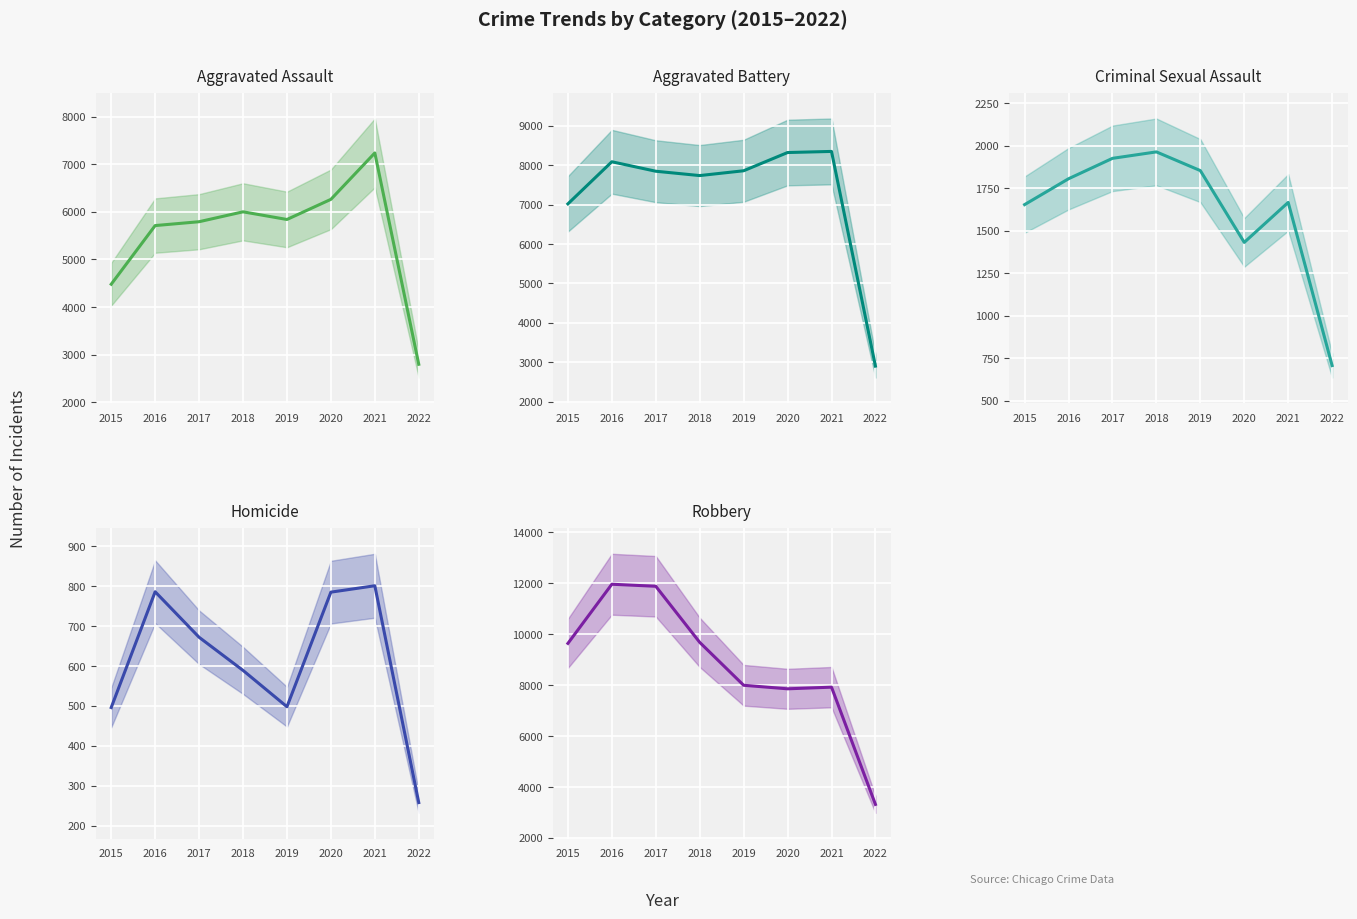

Does the chart display data point markers on the line(s)?

No